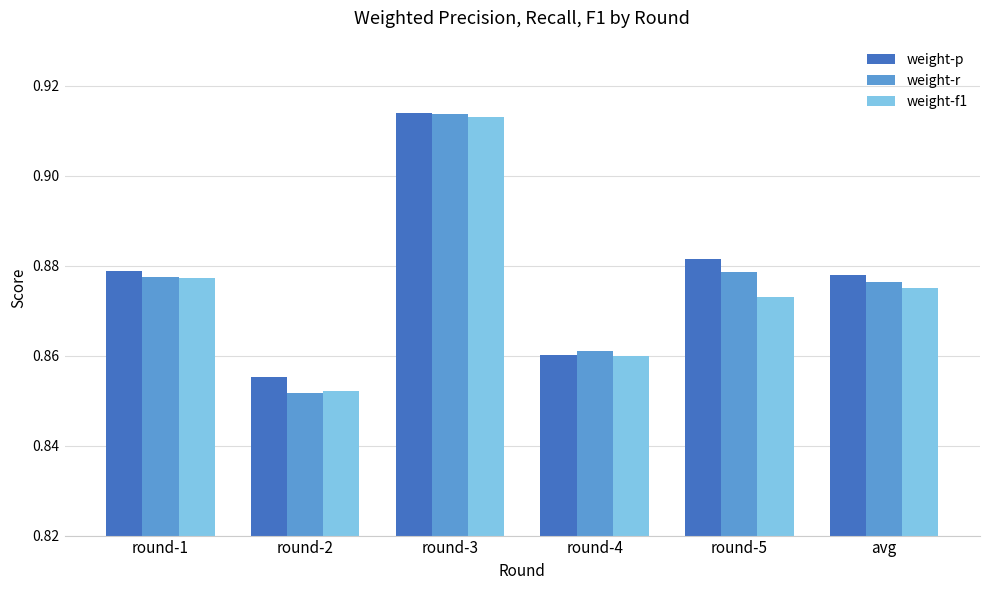

Which series has the largest range (max minus min)?

weight-r